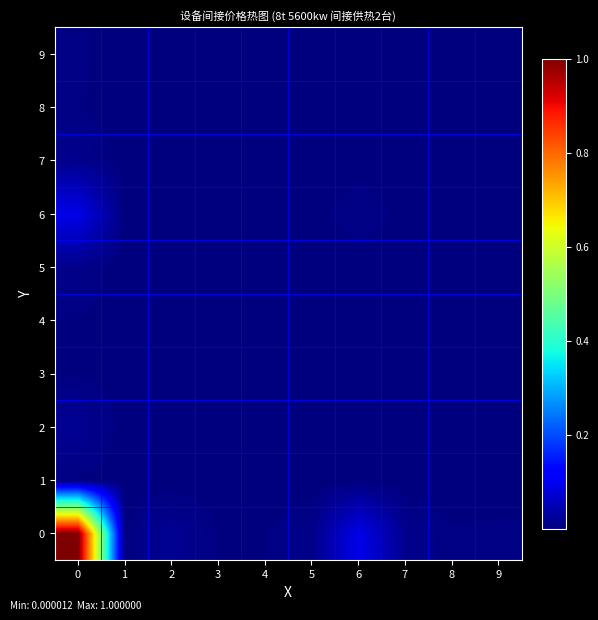

Count the number of data series in this chart.

10